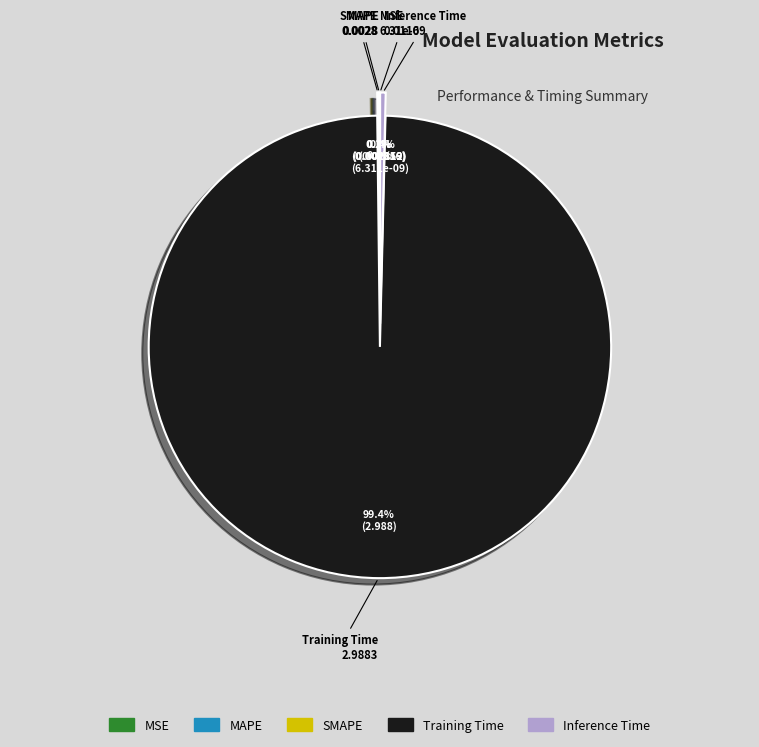

To the nearest percent, what is the difference between the largest and smallest slice percentages?

99%